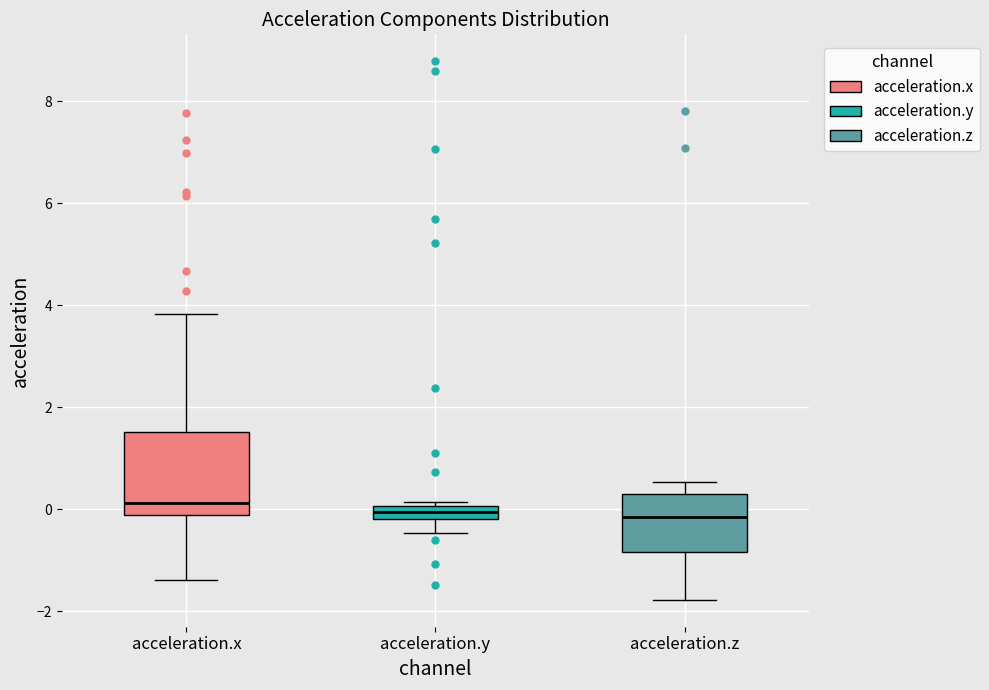

Where does the median line of the box for acceleration.x sit on the y-axis? The values are not printed on the chart, so give them approximately, as read against the axis.

0.2